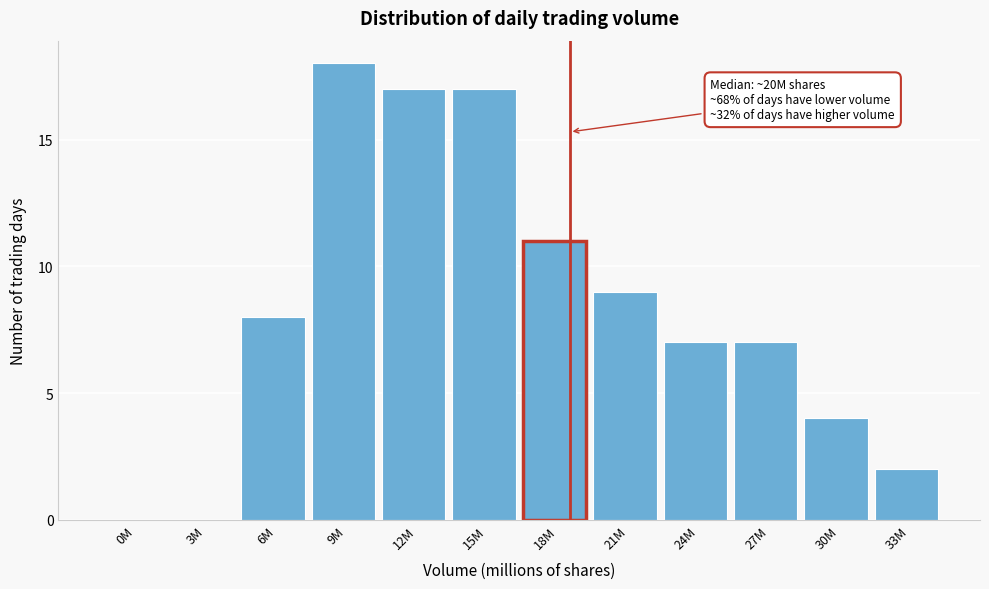

Reading left to right, what are all the values shown in this chart?

0M=0	3M=0	6M=8	9M=18	12M=17	15M=17	18M=11	21M=9	24M=7	27M=7	30M=4	33M=2